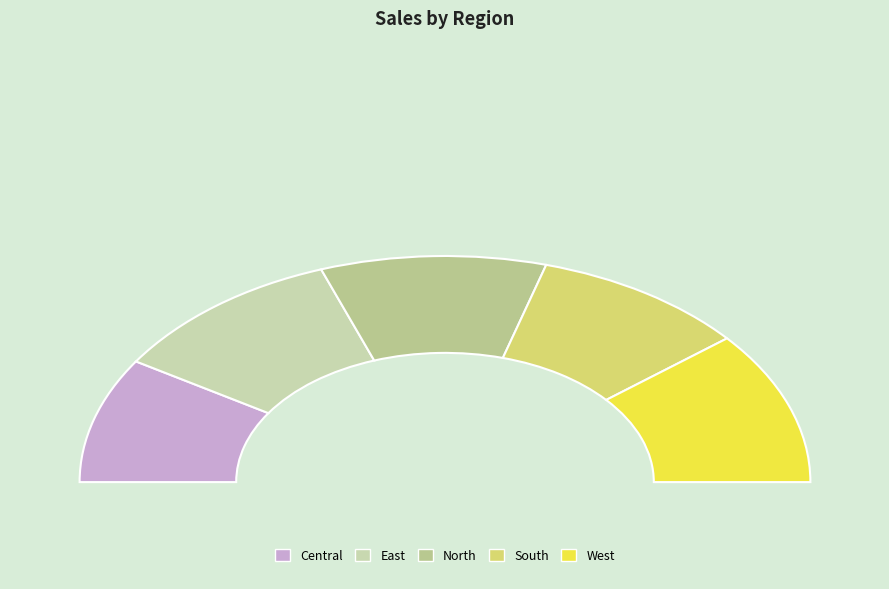

Which category has the biggest portion of the pie?

West